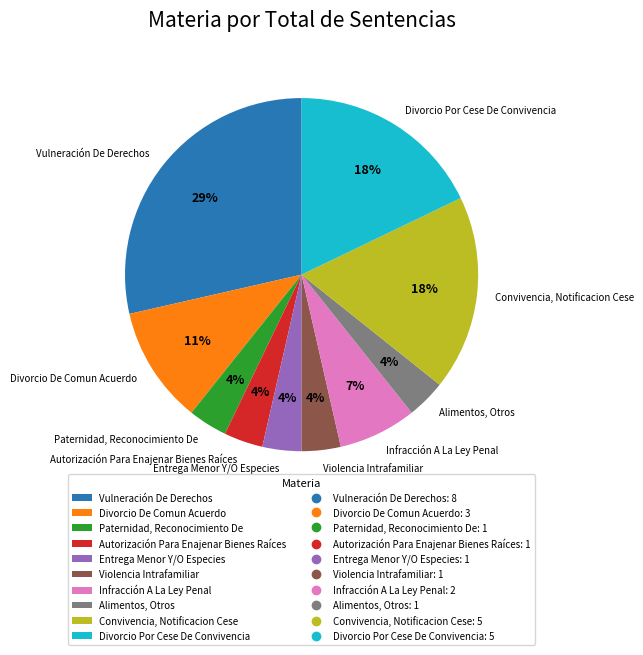

To the nearest percent, what percentage of the pie is Paternidad, Reconocimiento De?

4%